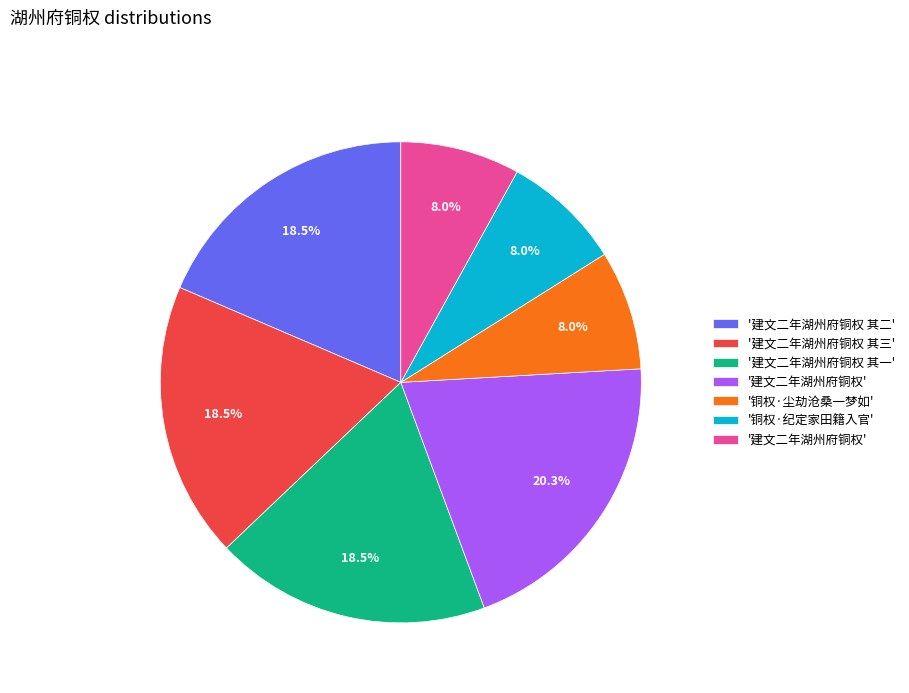

How many segments does this pie chart have?

7